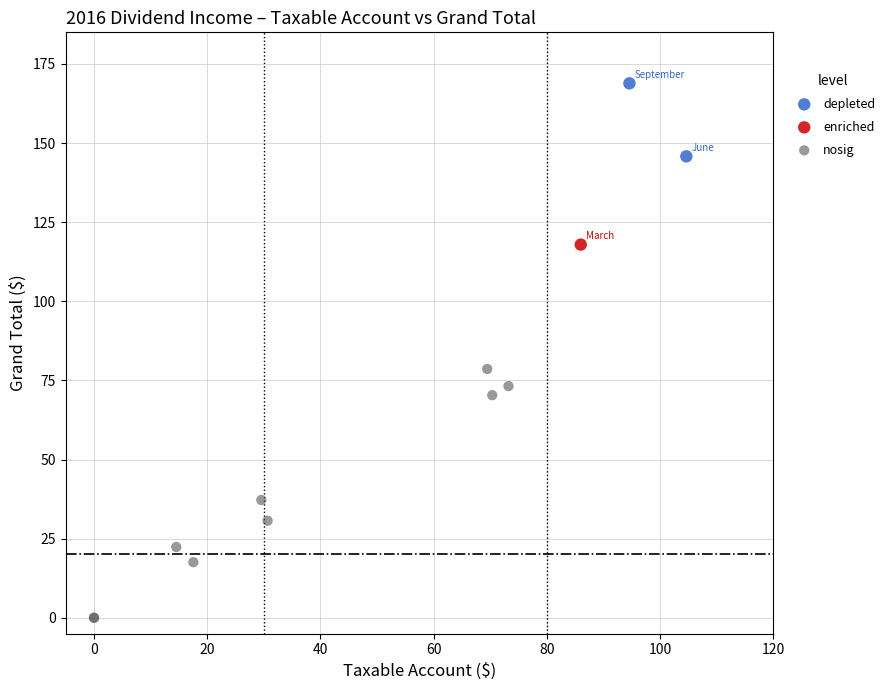

What are all the series names shown in the legend?

depleted, enriched, nosig